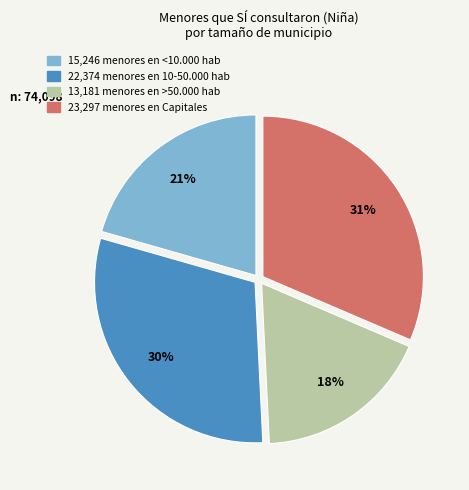

Does any single category account for the majority?

No